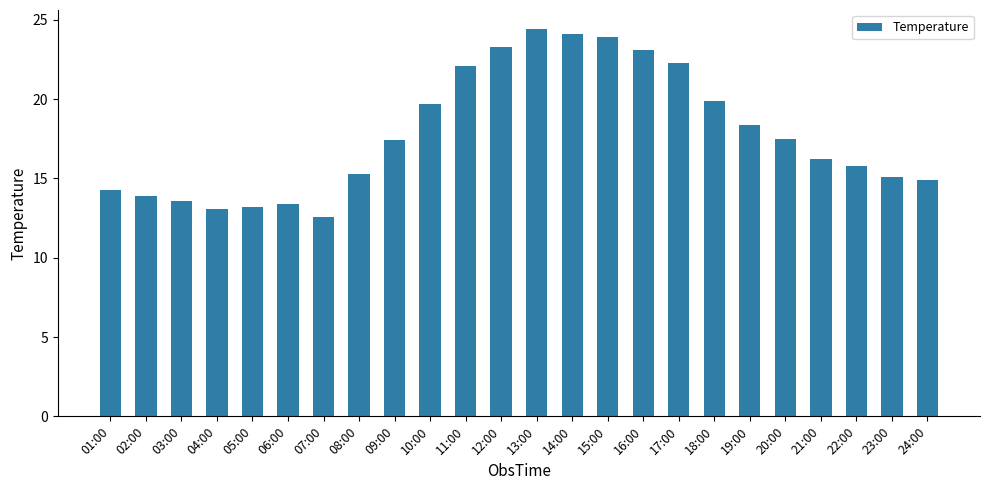

The value at 20:00 is 17.5. True or false?

True